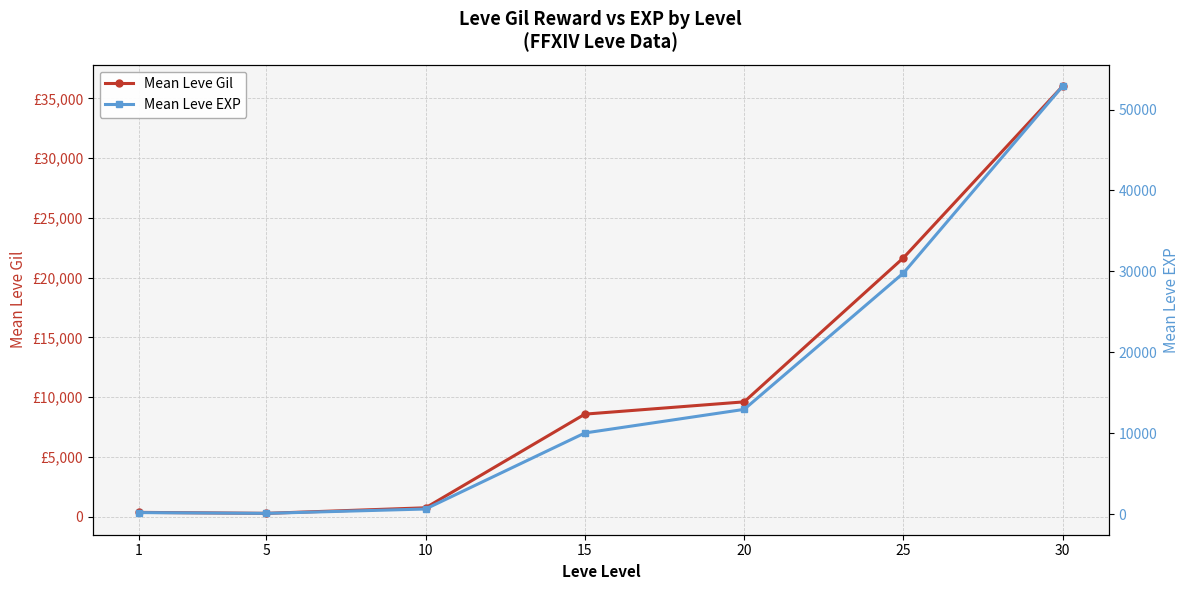

Reading left to right, extract all data points from this chart.

Mean Leve Gil: 1=353	5=270	10=735	15=8574	20=9601	25=21656	30=36031
Mean Leve EXP: 1=211	5=115	10=653	15=10045	20=12960	25=29806	30=52903